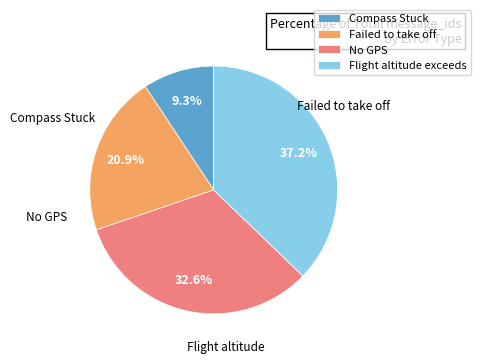

Does No GPS account for over 50% of the chart?

No